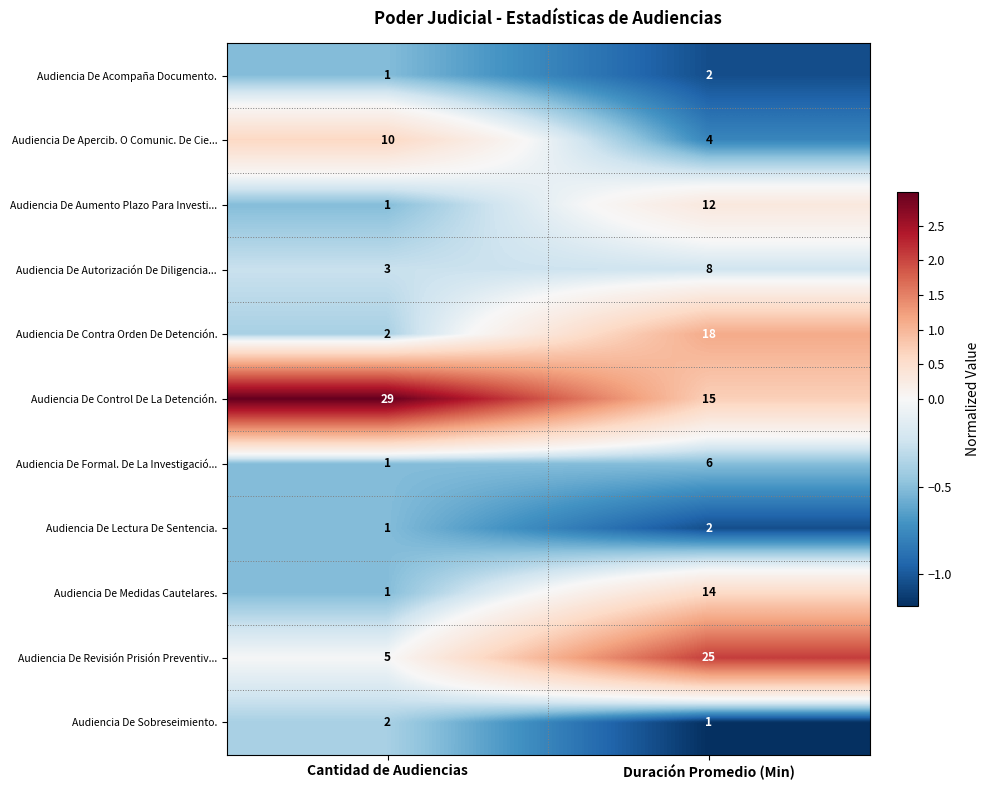

Reading left to right, list all the values displayed in this chart.

Audiencia De Acompaña Documento.: Cantidad de Audiencias=1	Duración Promedio (Min)=2
Audiencia De Apercib. O Comunic. De Cie...: Cantidad de Audiencias=10	Duración Promedio (Min)=4
Audiencia De Aumento Plazo Para Investi...: Cantidad de Audiencias=1	Duración Promedio (Min)=12
Audiencia De Autorización De Diligencia...: Cantidad de Audiencias=3	Duración Promedio (Min)=8
Audiencia De Contra Orden De Detención.: Cantidad de Audiencias=2	Duración Promedio (Min)=18
Audiencia De Control De La Detención.: Cantidad de Audiencias=29	Duración Promedio (Min)=15
Audiencia De Formal. De La Investigació...: Cantidad de Audiencias=1	Duración Promedio (Min)=6
Audiencia De Lectura De Sentencia.: Cantidad de Audiencias=1	Duración Promedio (Min)=2
Audiencia De Medidas Cautelares.: Cantidad de Audiencias=1	Duración Promedio (Min)=14
Audiencia De Revisión Prisión Preventiv...: Cantidad de Audiencias=5	Duración Promedio (Min)=25
Audiencia De Sobreseimiento.: Cantidad de Audiencias=2	Duración Promedio (Min)=1